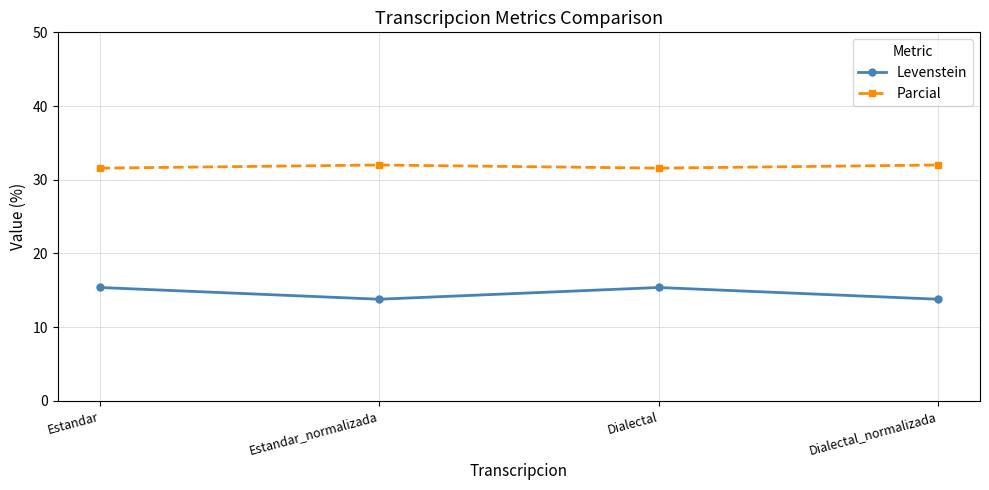

Which series has the widest spread of values?

Levenstein